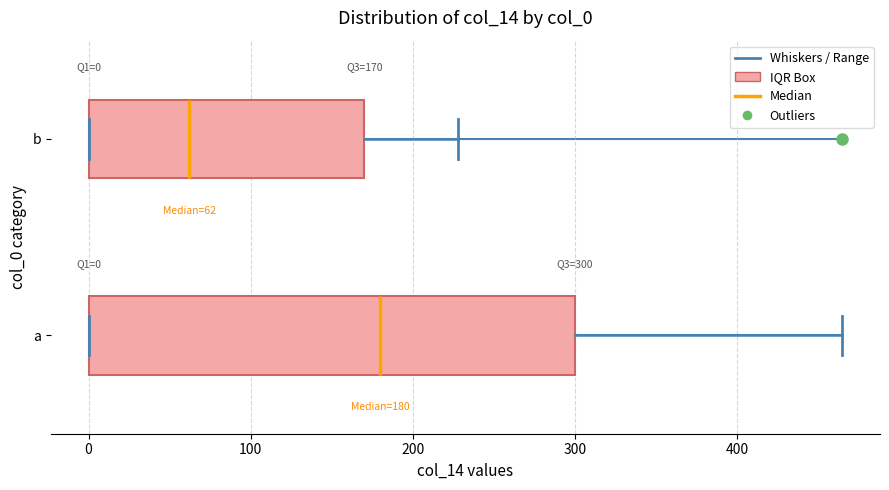

Which box has the furthest to the right median line?

a